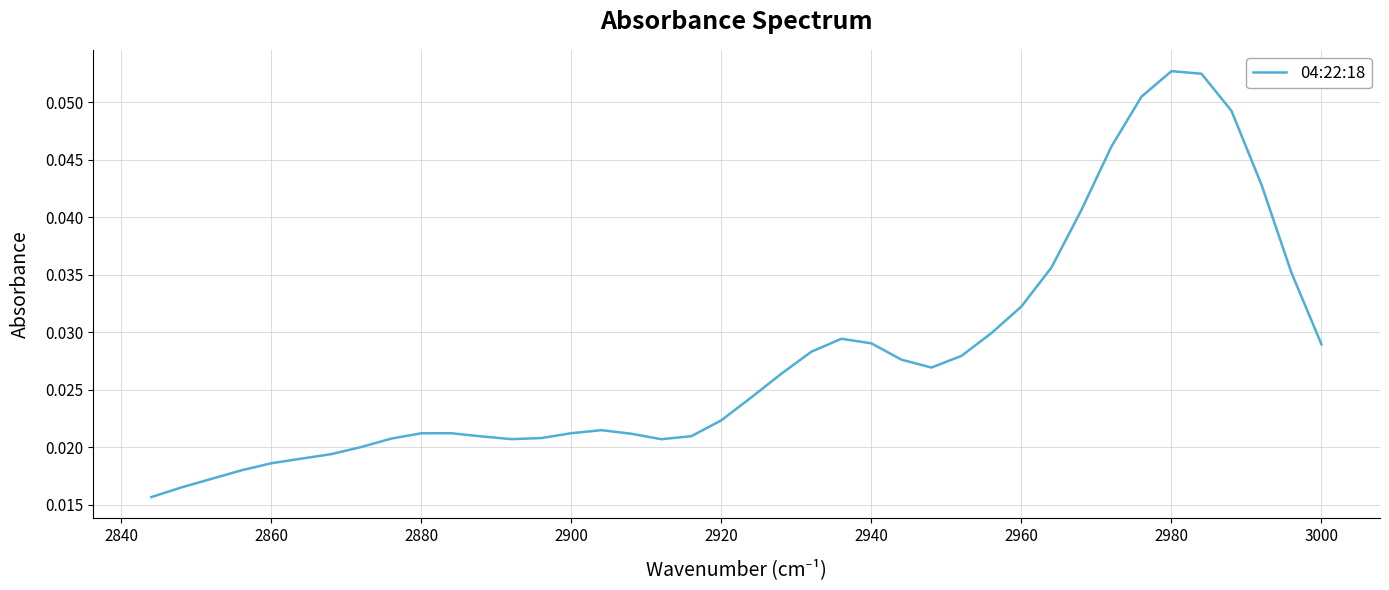

How many distinct data groups are displayed?

1